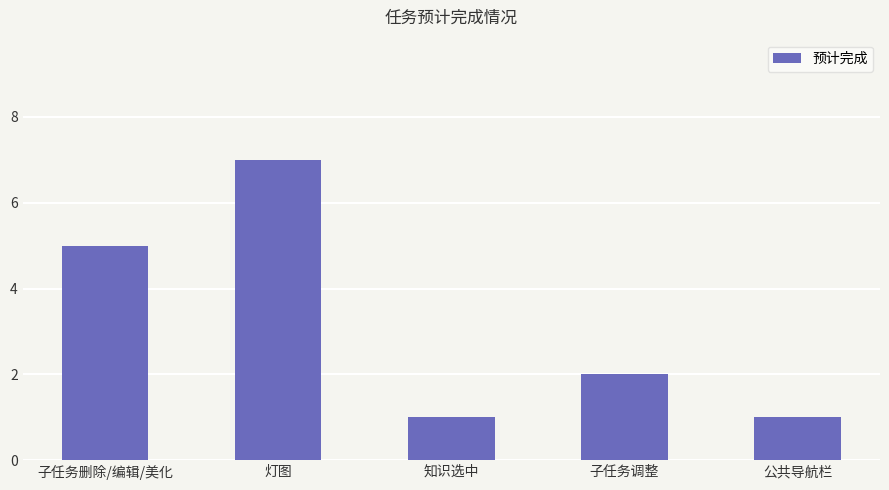

What is the sum of all values?

16